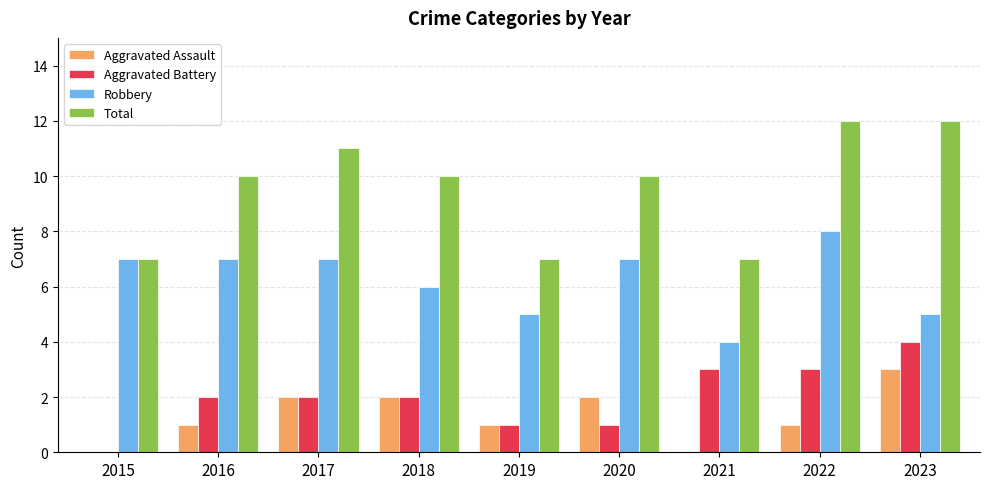

Which series changed the most between 2015 and 2022?

Total